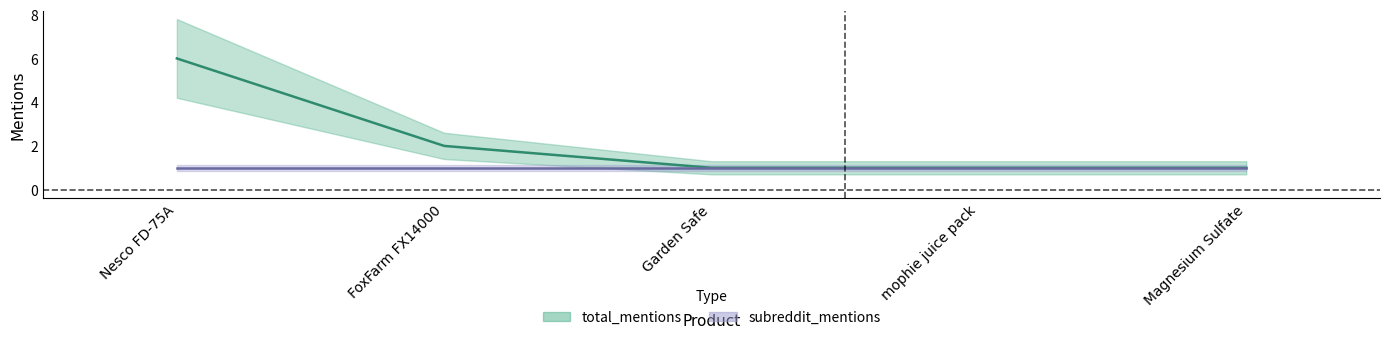

What position from the right is Magnesium Sulfate?

1